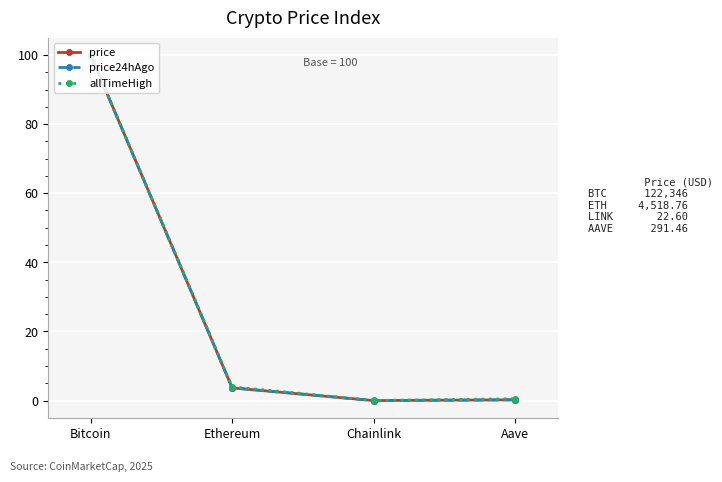

What is the approximate value of price24hAgo at Bitcoin?

100.0